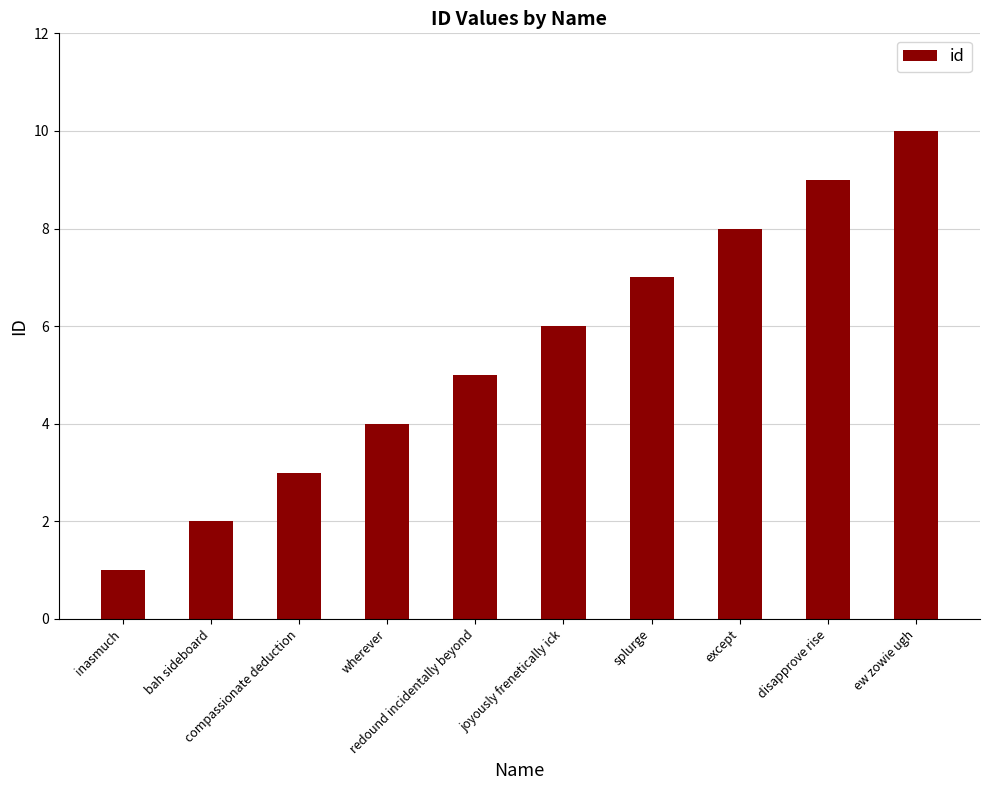

What is the difference between the maximum and minimum values?

9